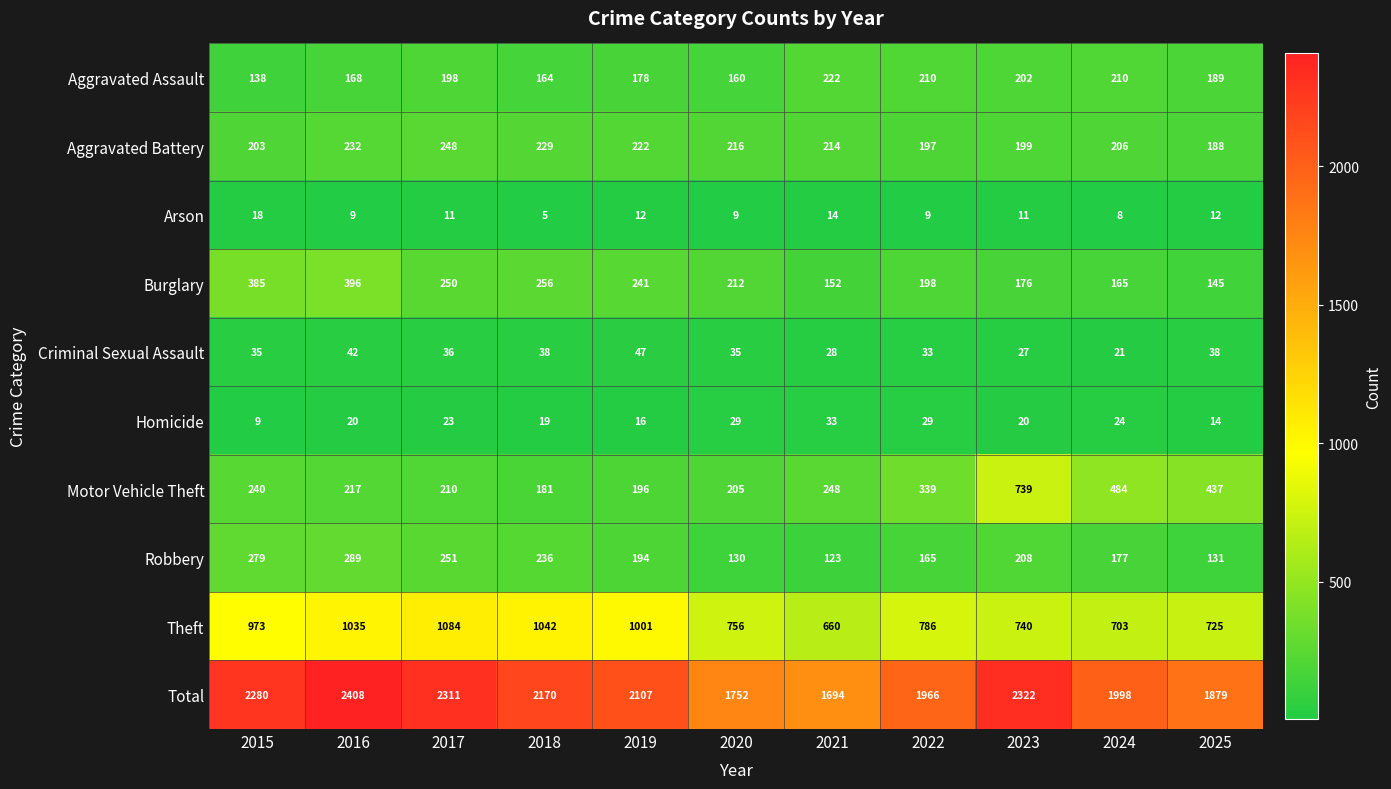

The value of Burglary at 2024 is 165. True or false?

True